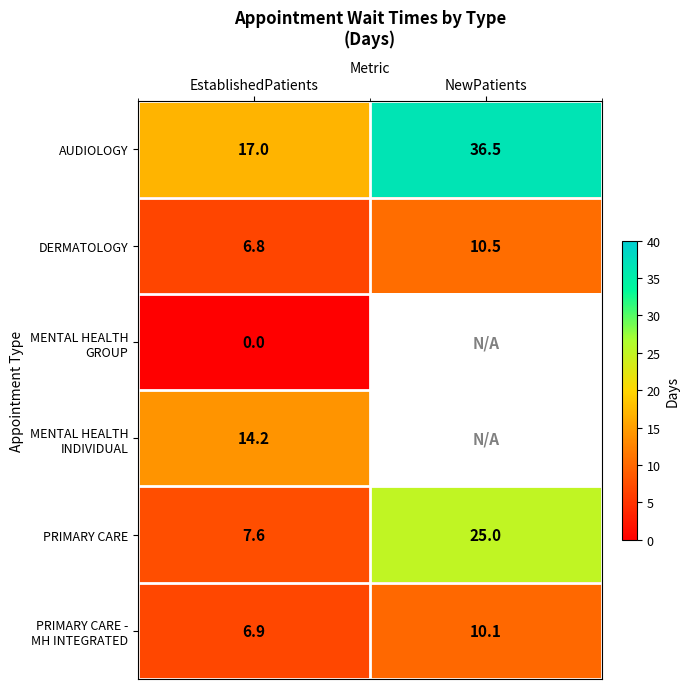

Where does the DERMATOLOGY series first go above 10?

NewPatients